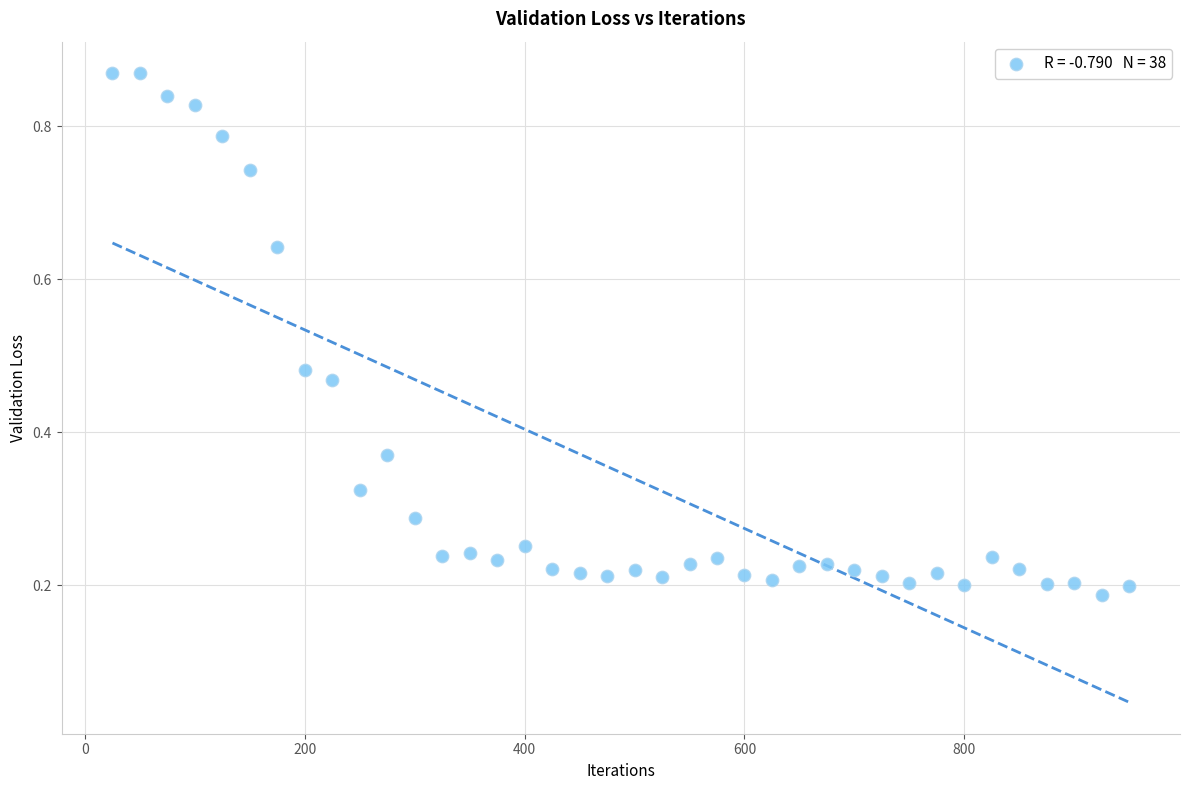

What is the range of X values (max minus min)?

925.0